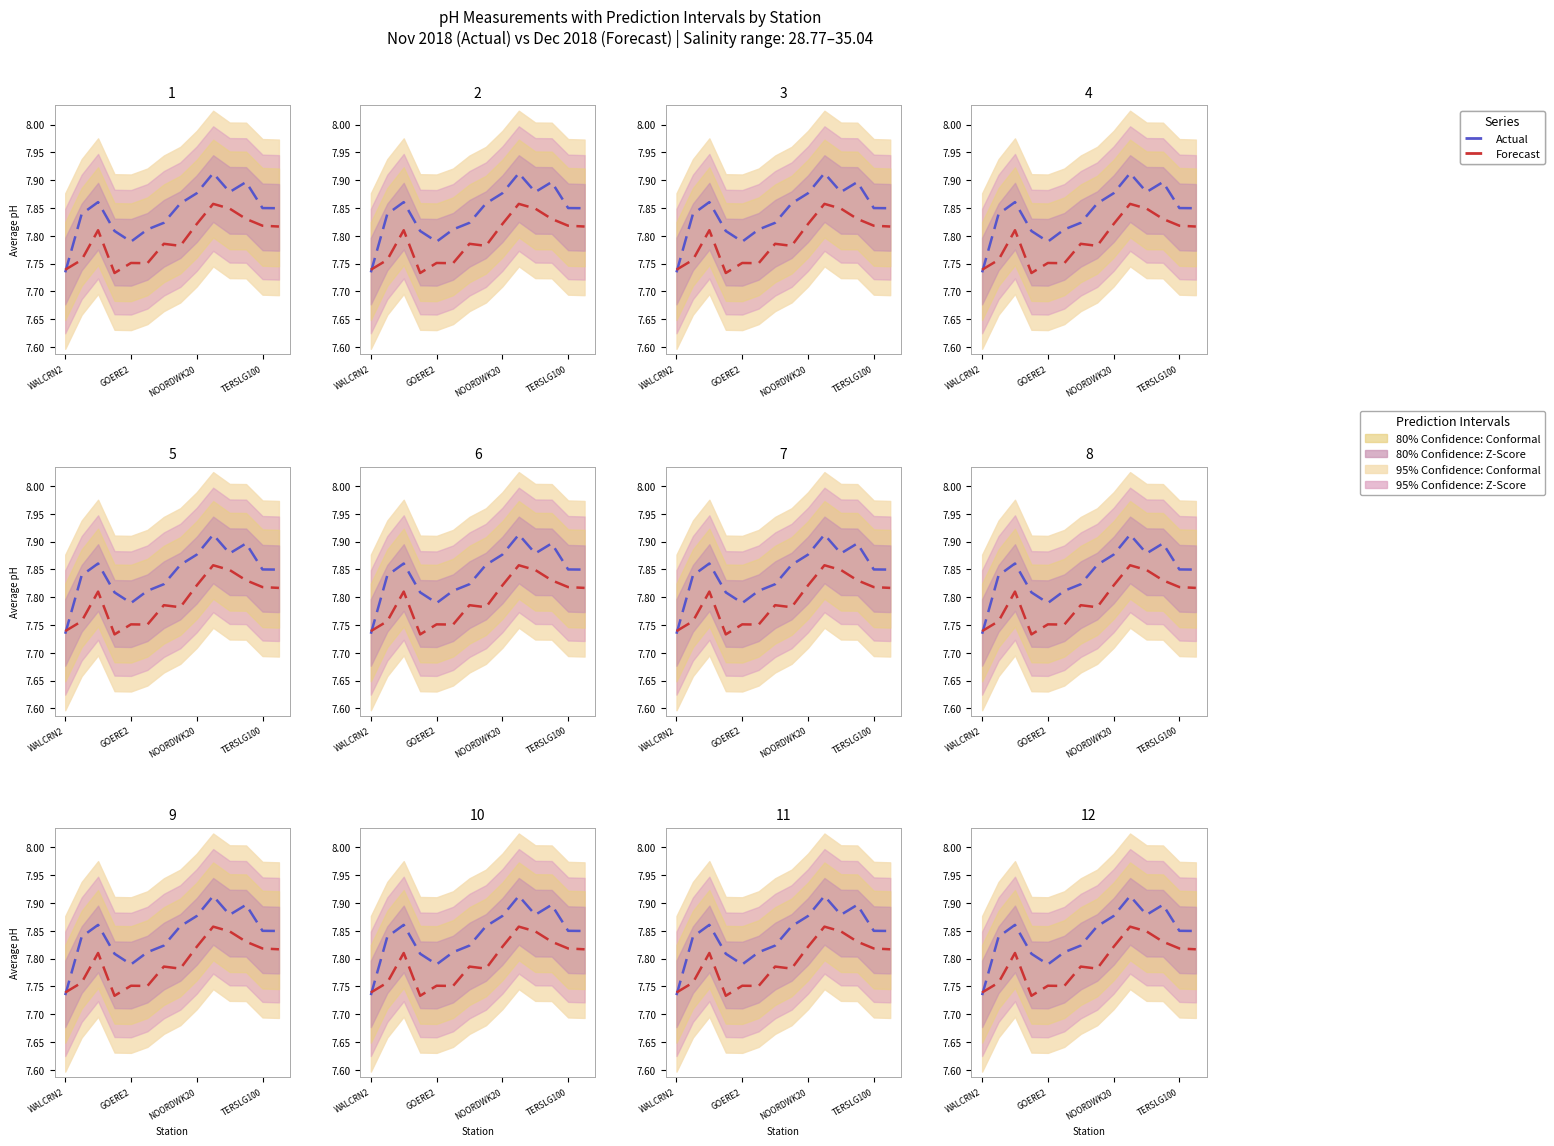

Which series changed the most between TERSLG100 and 12?

Forecast